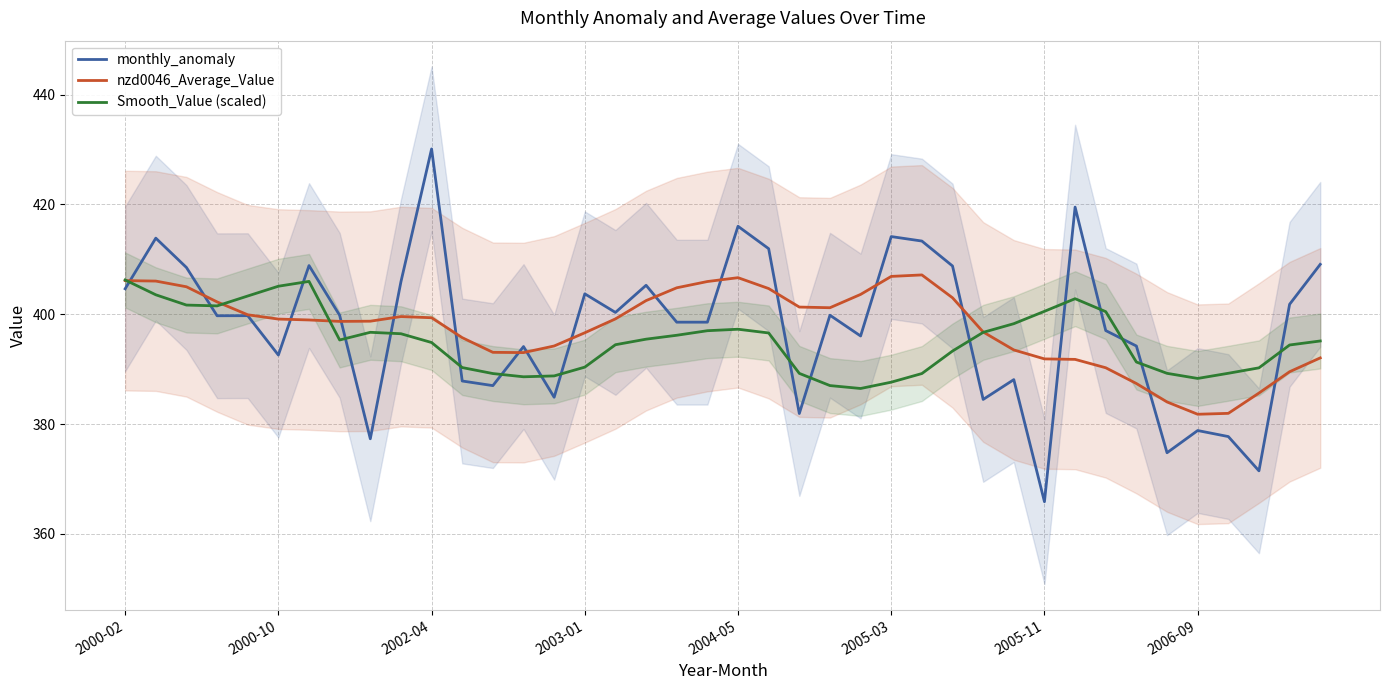

What is the total value across all series at 13?

1175.8